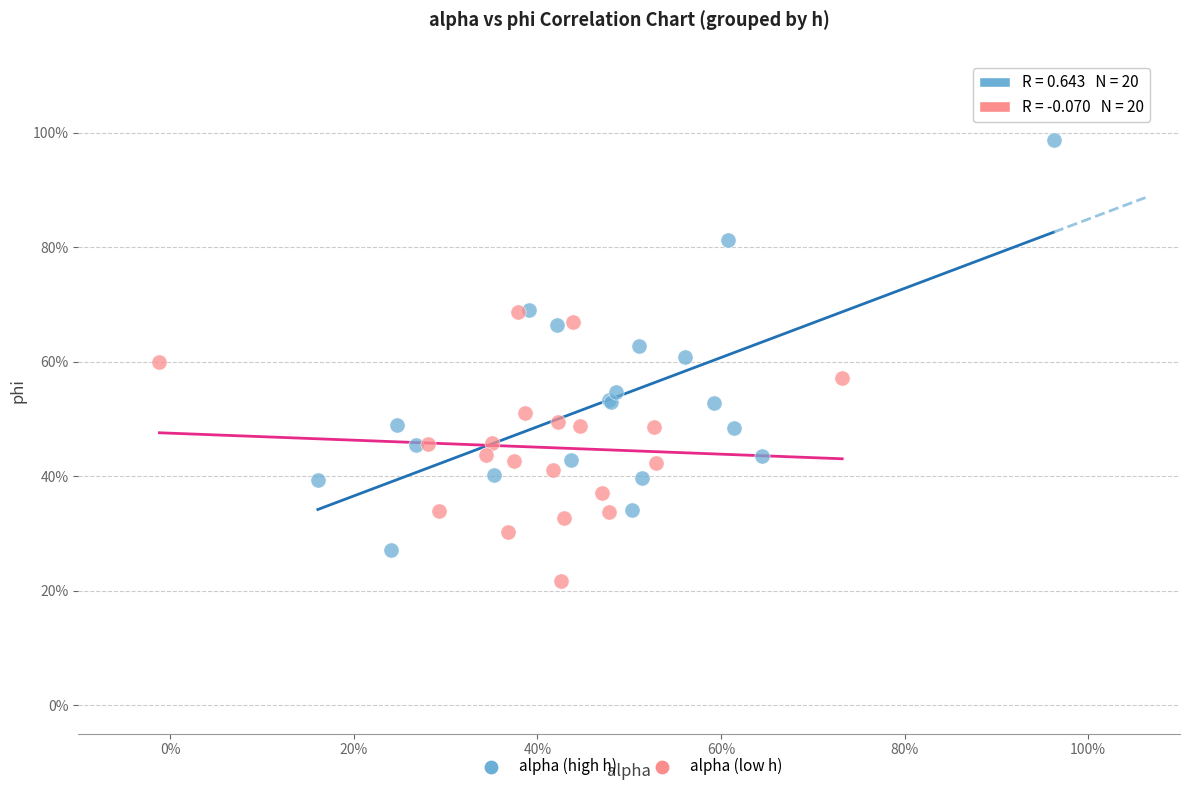

Which series has the largest Y range (max minus min)?

alpha (high h)